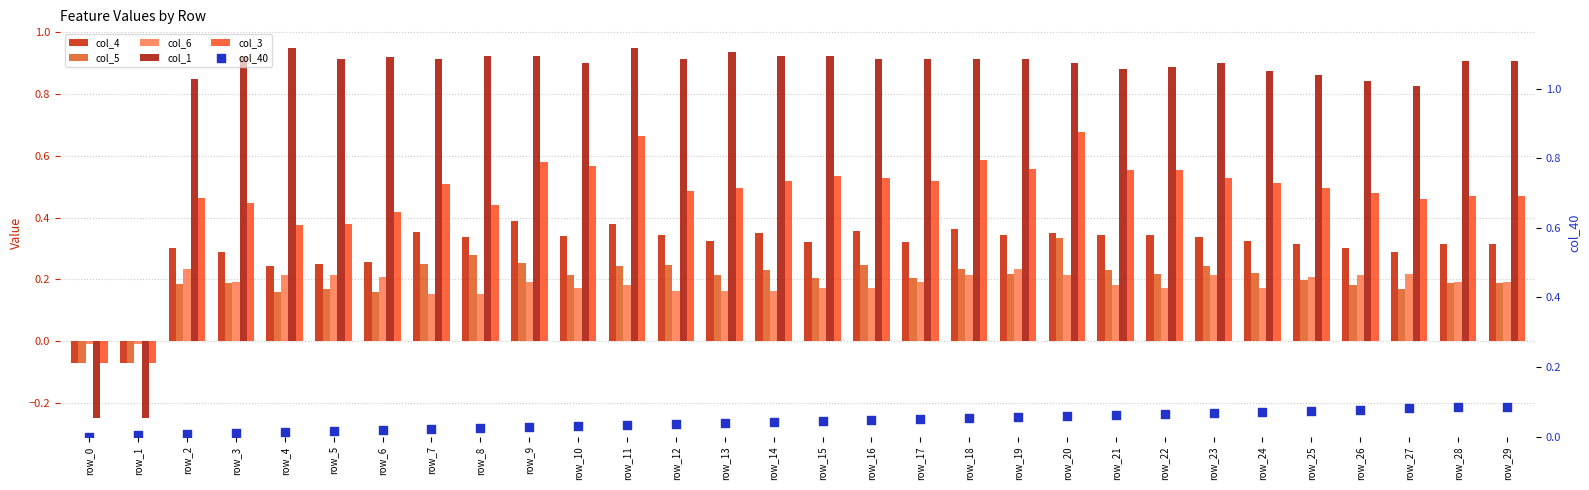

Which series has the widest spread of Y values?

col_1